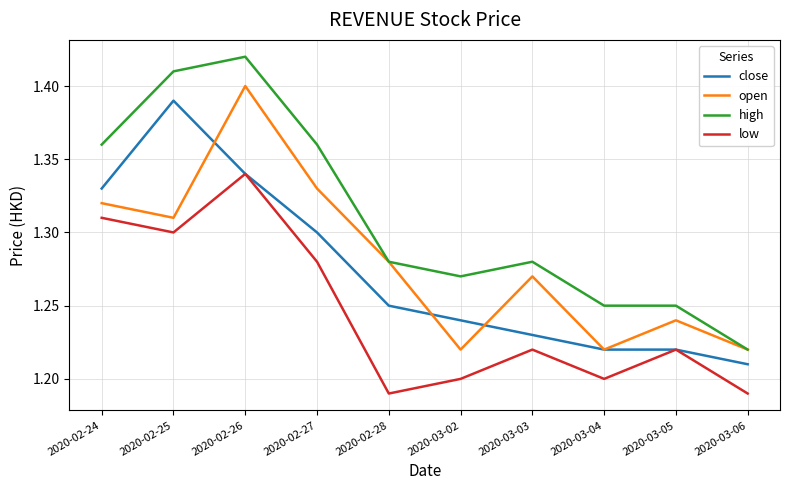

What position from the left is 2020-03-03?

7